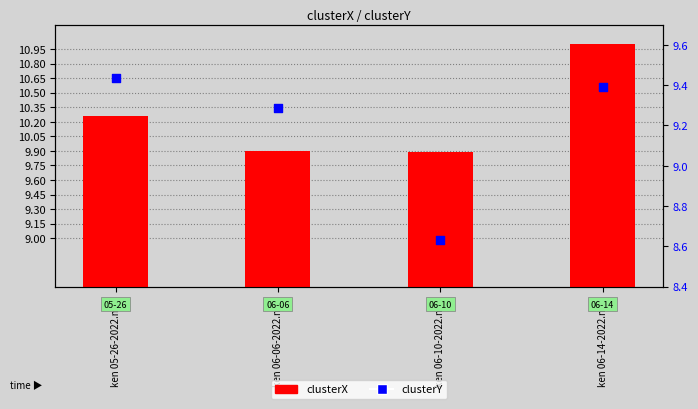

What is the total value across all series at ken 06-06-2022.mat?

19.2